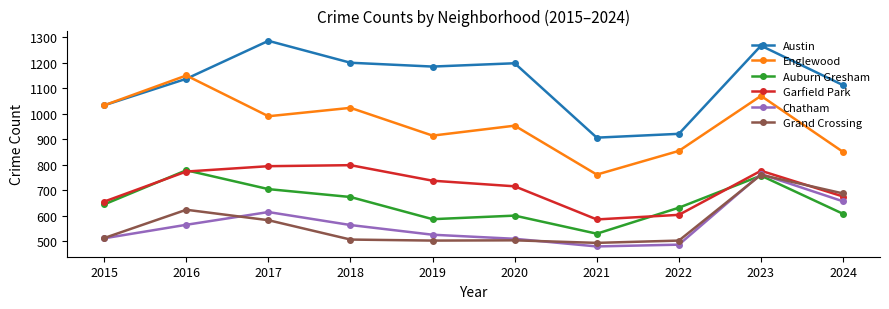

Is this an area chart (filled region under the line)?

No